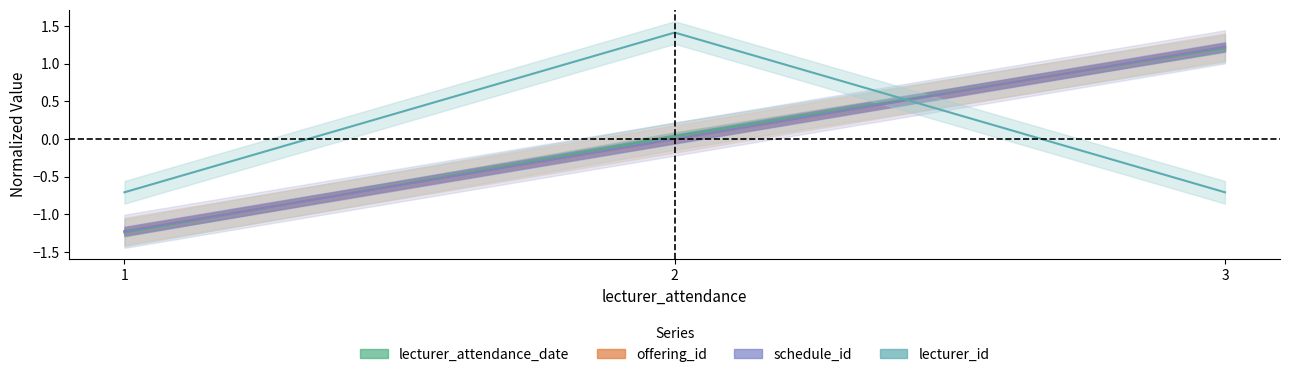

What is the difference between the schedule_id values at 2 and 1?

1.2